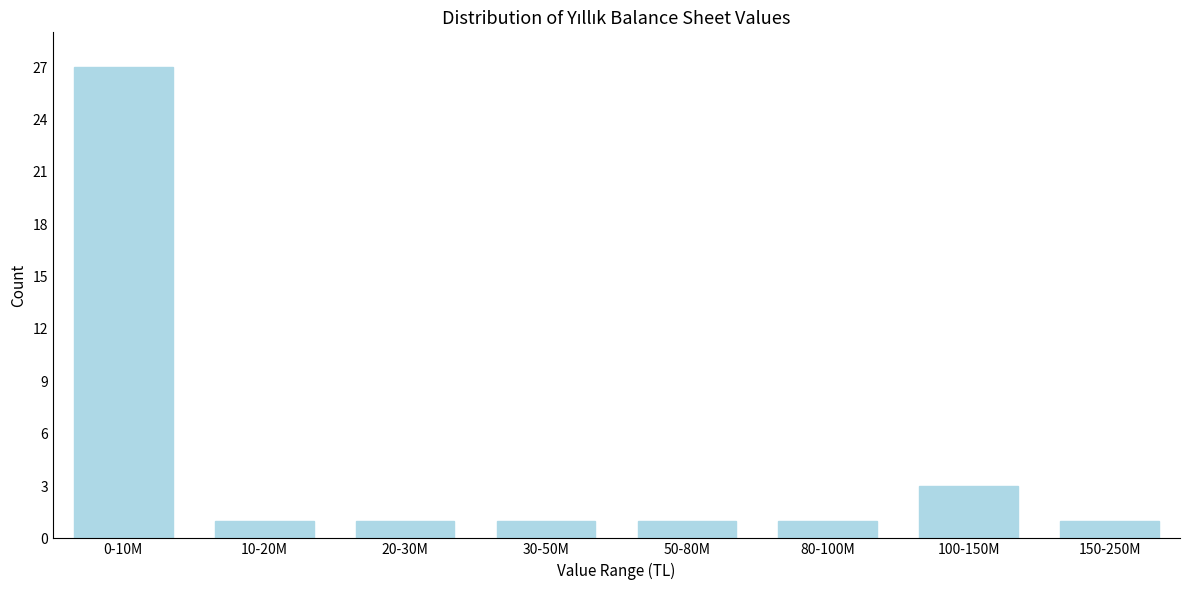

Reading right to left, what are all the values shown in this chart?

150-250M=1	100-150M=3	80-100M=1	50-80M=1	30-50M=1	20-30M=1	10-20M=1	0-10M=27